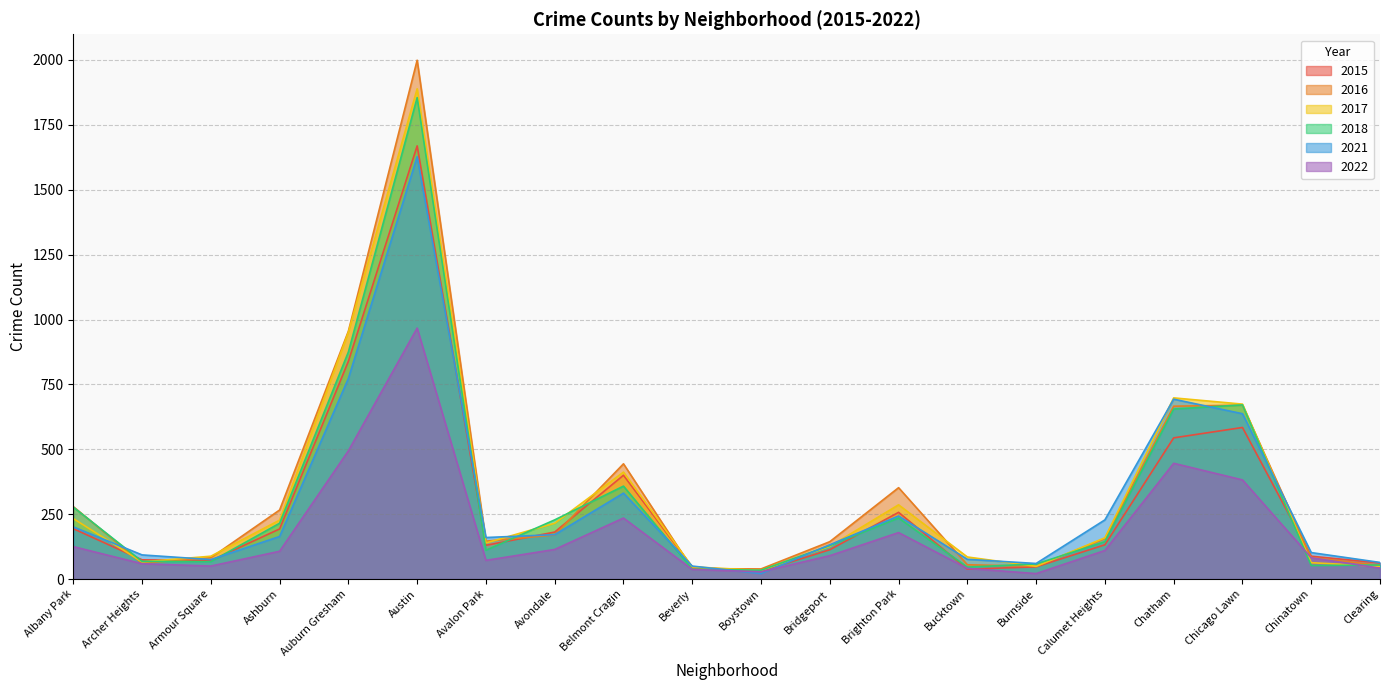

Where is the first local minimum for 2017?

Archer Heights